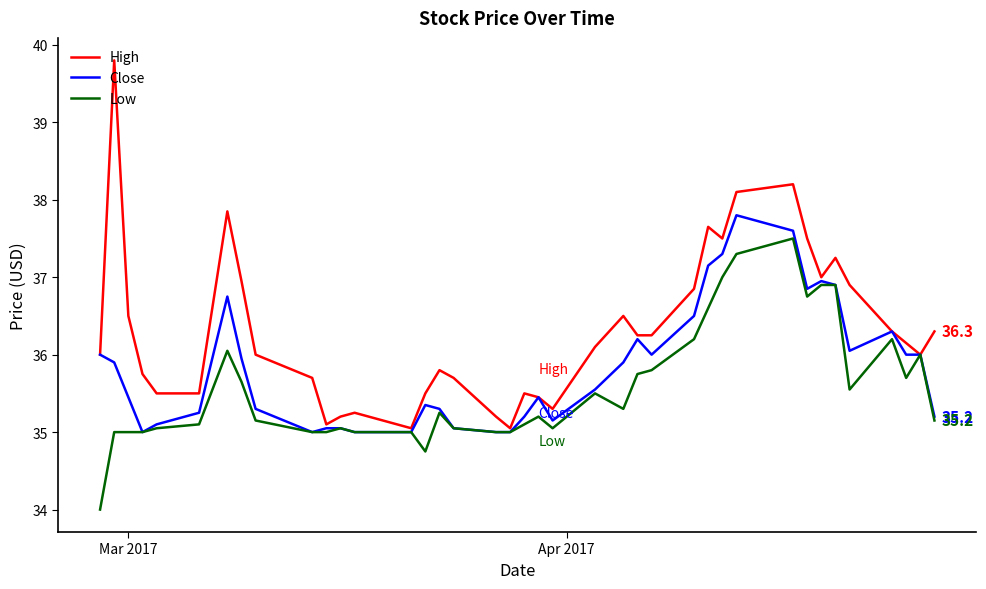

Which series has the largest range (max minus min)?

High